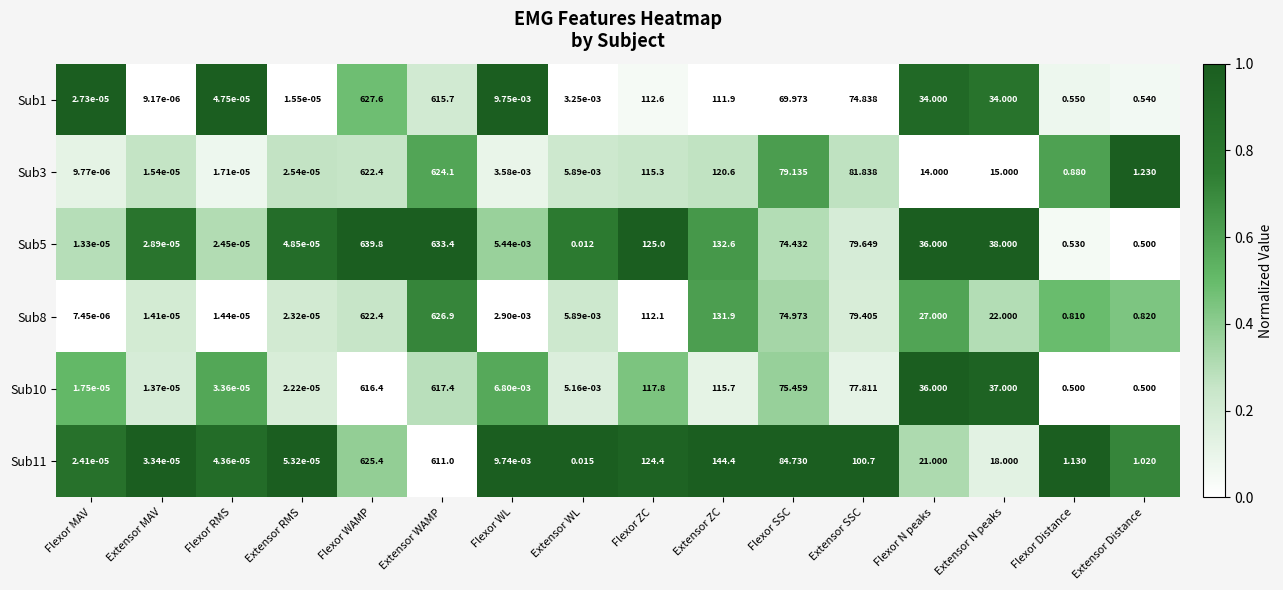

Which category has the highest value in the Sub8 series?

Extensor WAMP